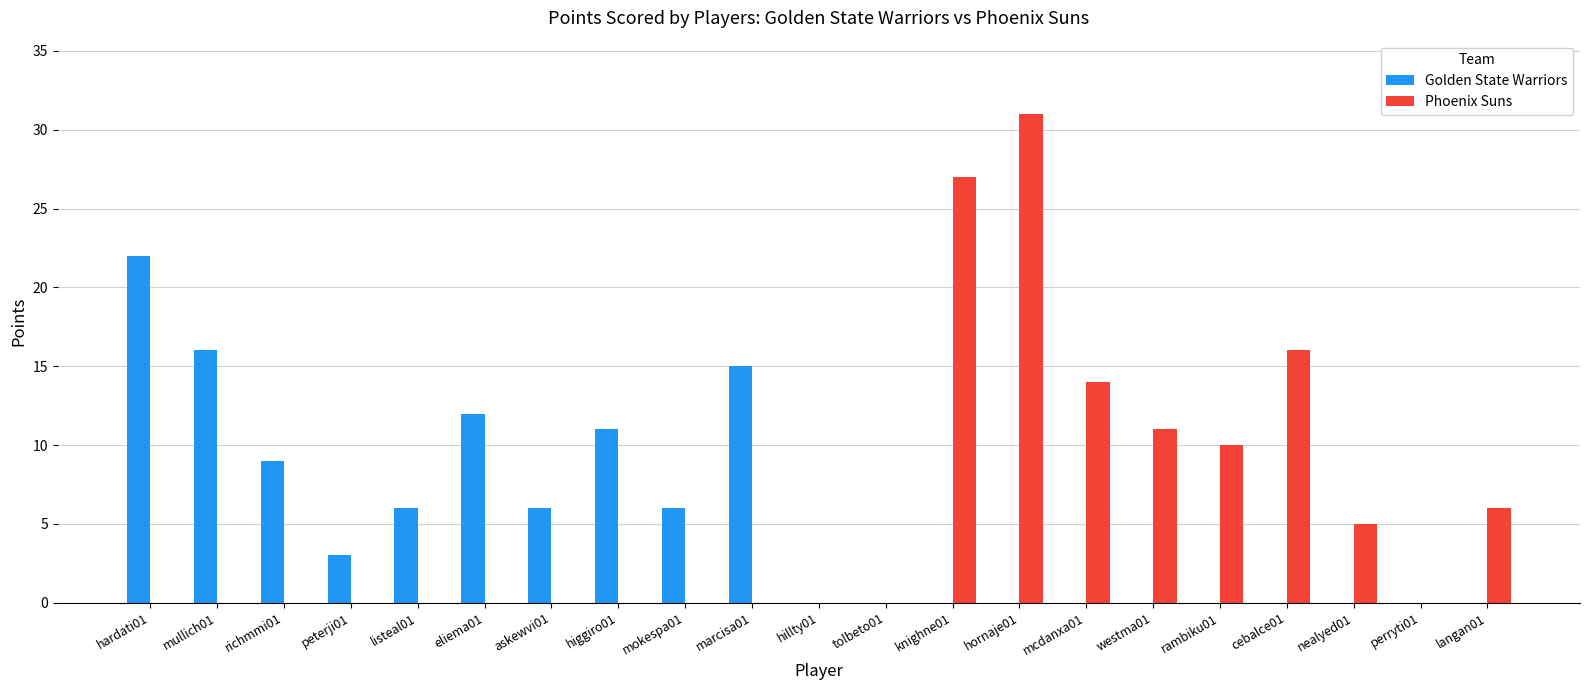

What is the highest value of the Phoenix Suns series?

31